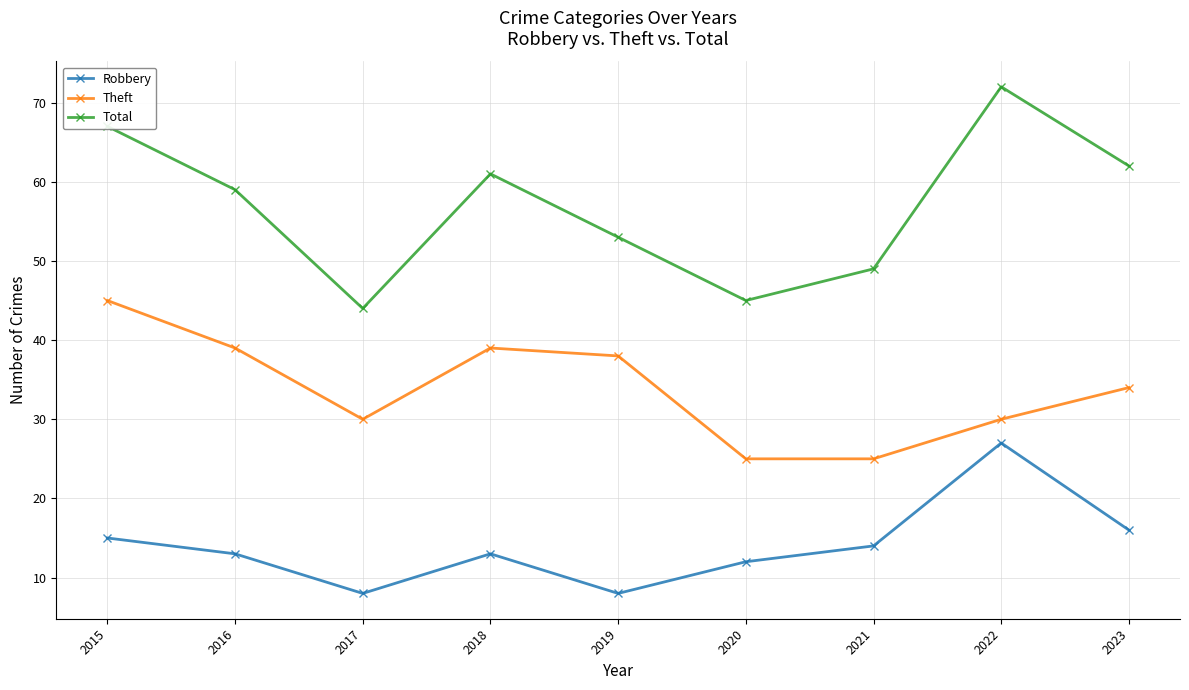

Rank the series by their average value, from highest to lowest.

Total, Theft, Robbery